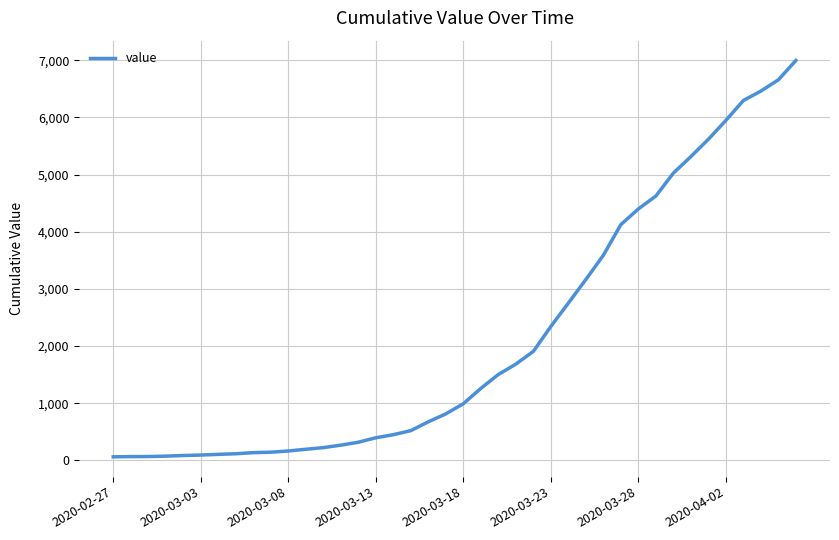

What is the greatest value displayed?

6994